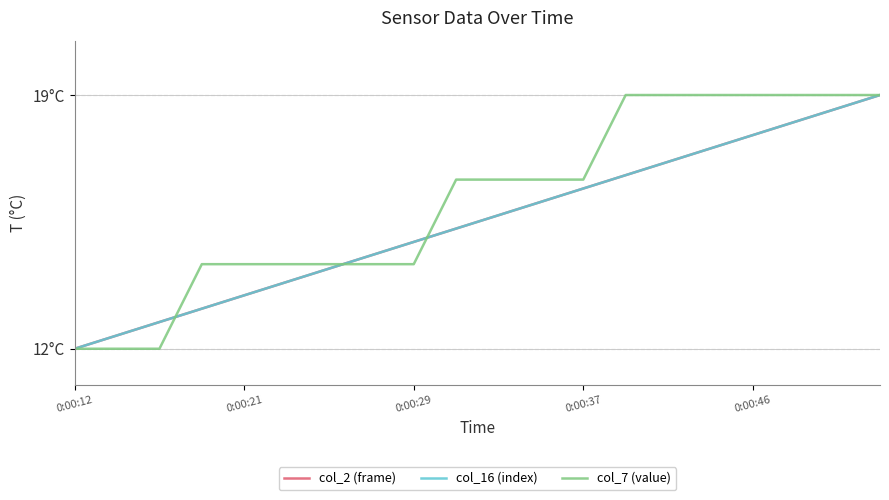

Which category has the lowest value across all series?

0:00:12